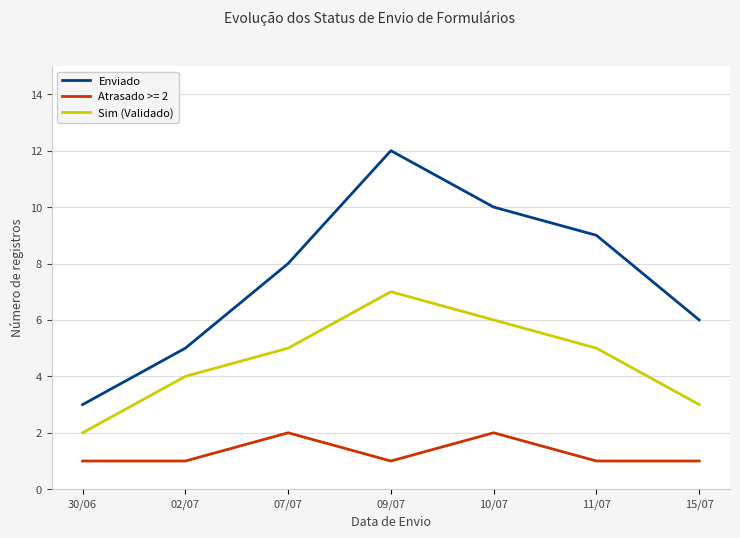

How many Sim (Validado) values are between 3 and 6?

5